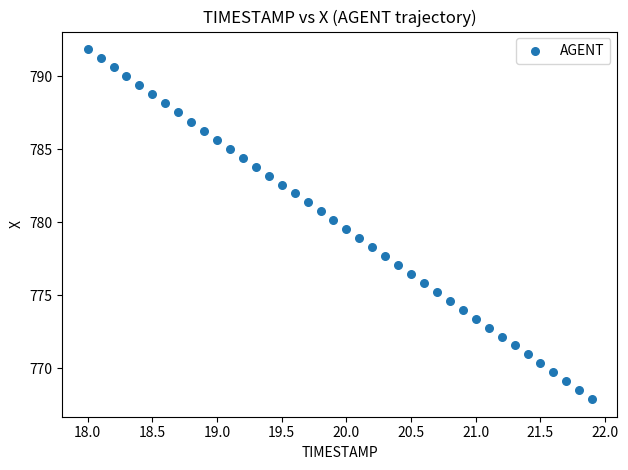

What is the range of Y values (max minus min)?

24.0